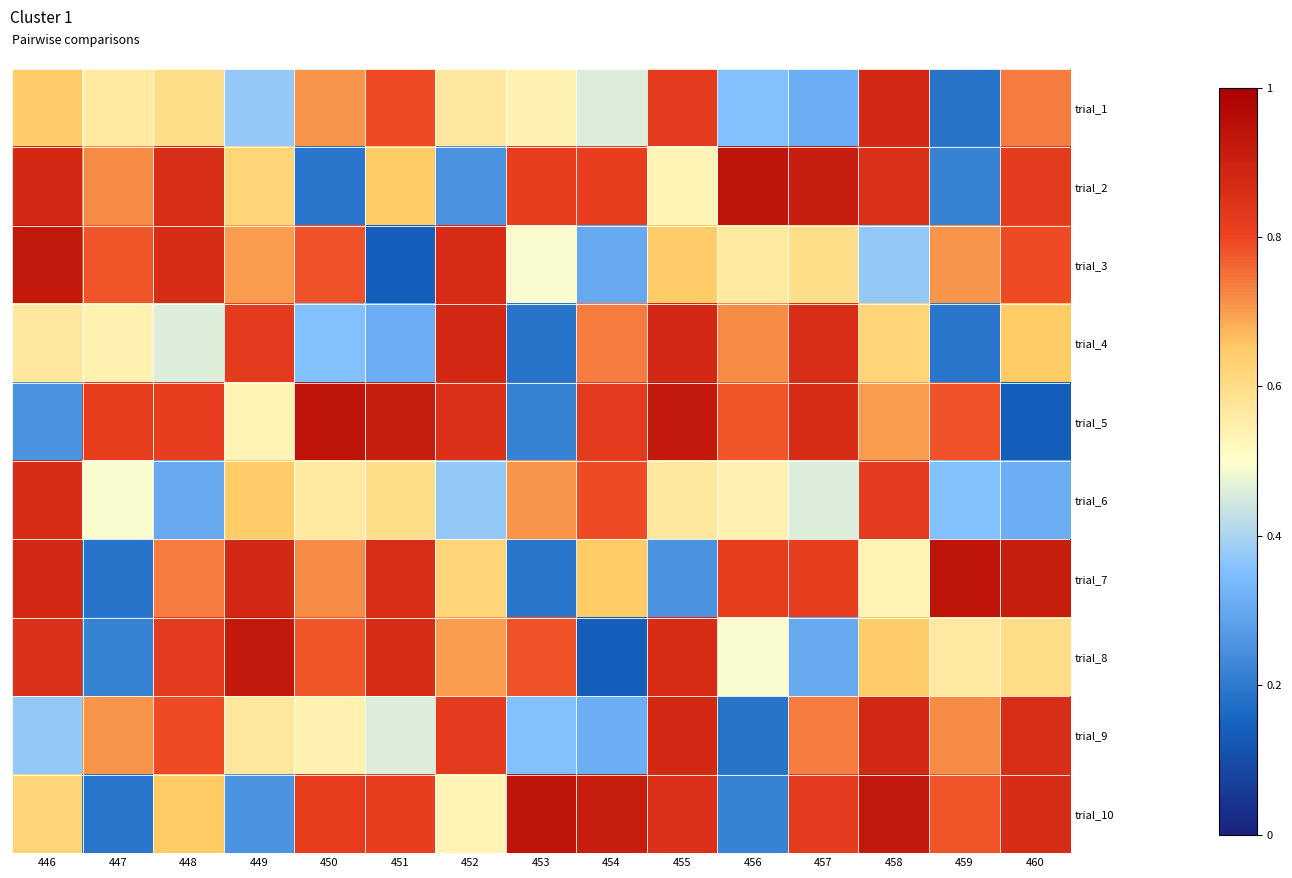

What is the total value across all series at 448?

6.9